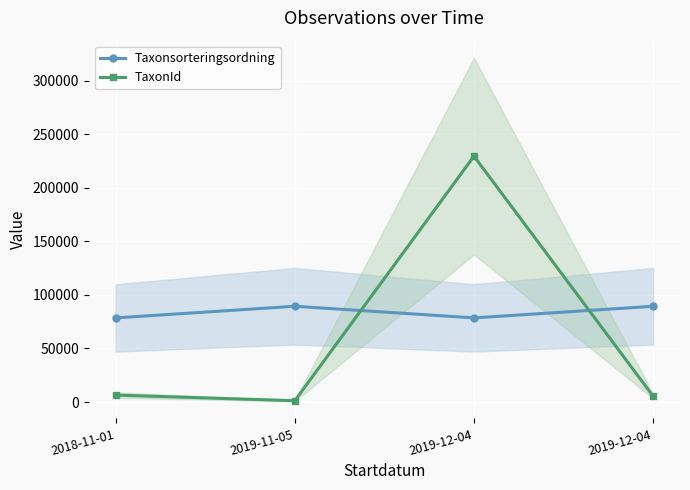

True or false: Taxonsorteringsordning and TaxonId cross at least once.

True